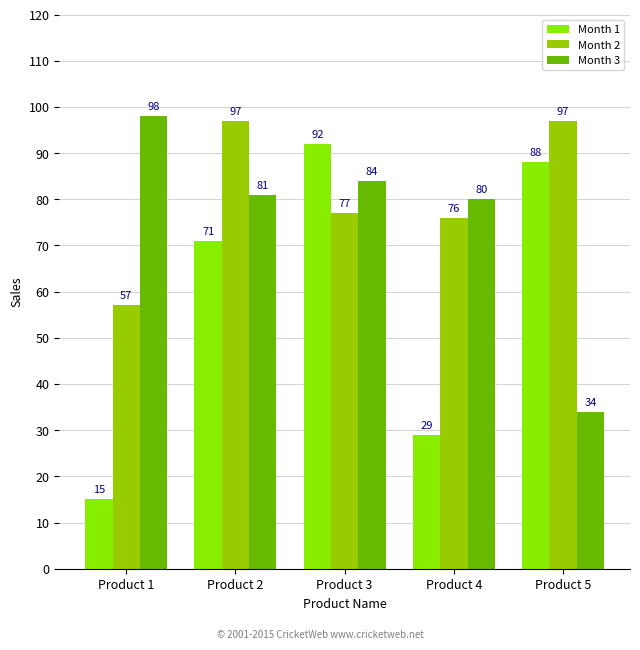

Is it true that Month 2 equals 97 at Product 2?

True